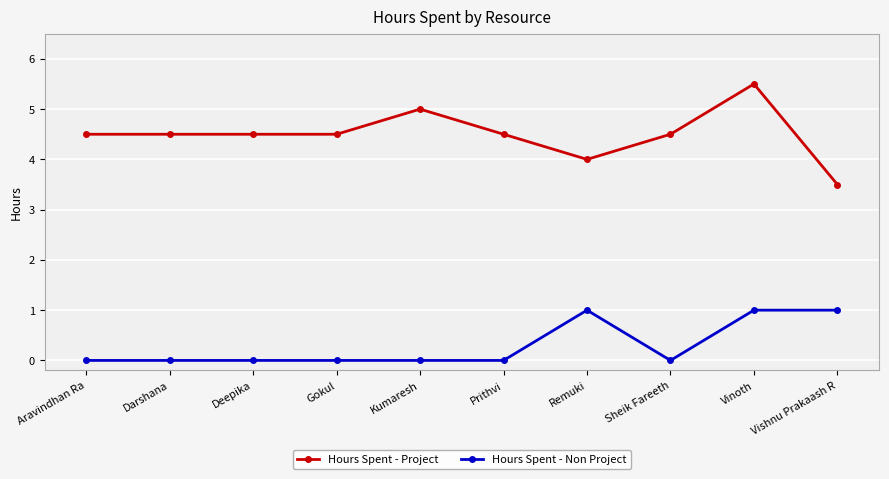

Rank the series by their maximum value, from lowest to highest.

Hours Spent - Non Project, Hours Spent - Project